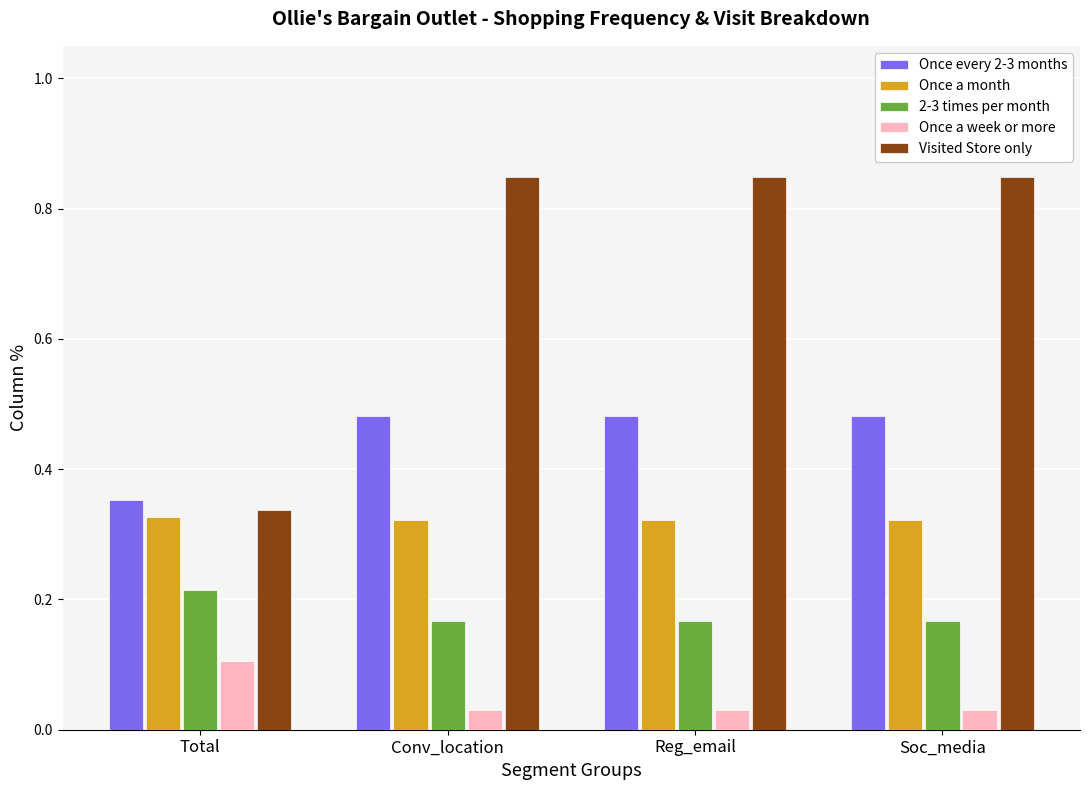

How many Visited Store only values are between 0 and 1?

4